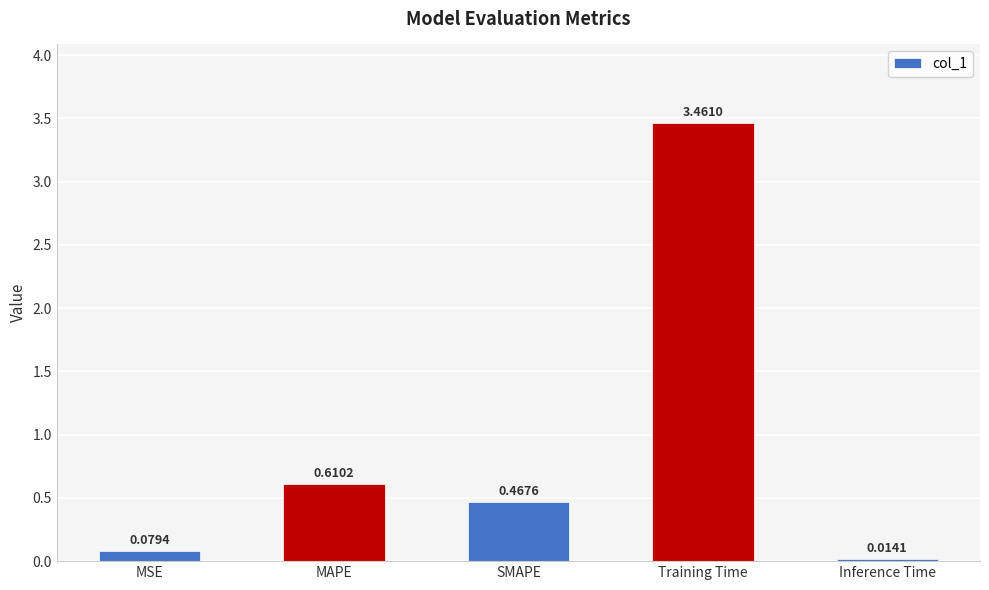

What is the sum of all values?

4.6